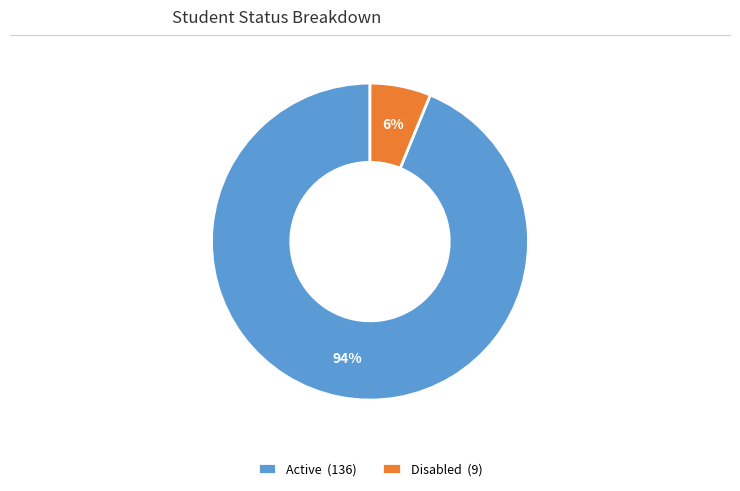

To the nearest percent, what portion does Active represent?

94%